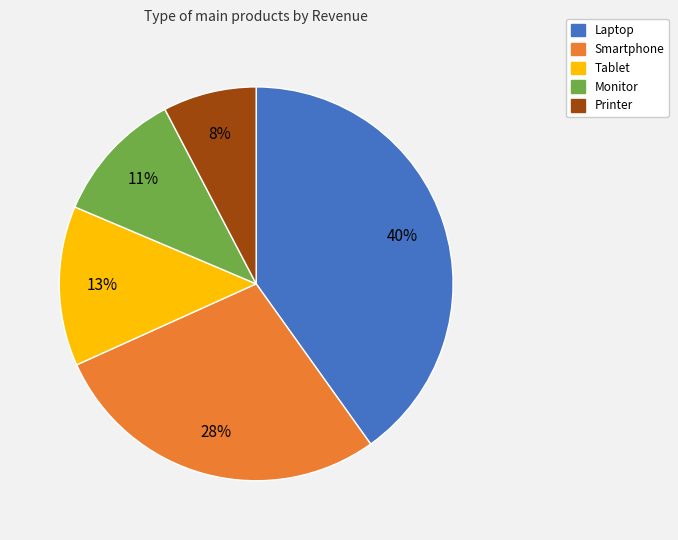

Is it true that Tablet is 13% of the pie?

True